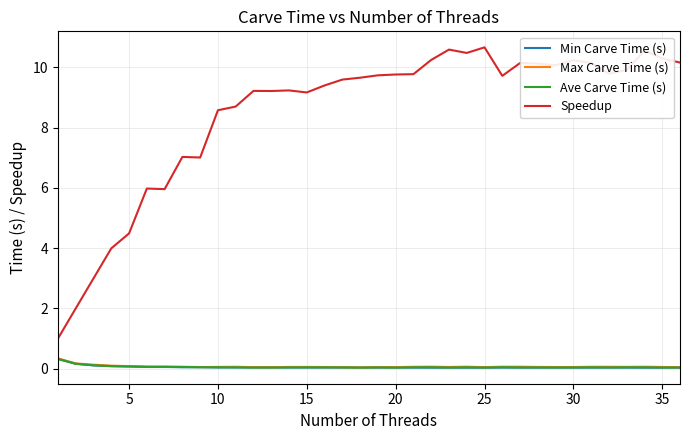

Which series has the widest spread of values?

Speedup